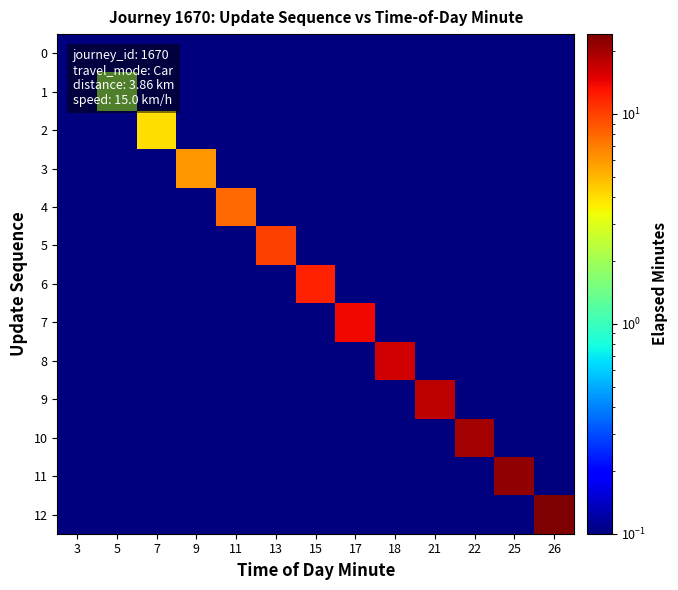

At which category is the sum across all series the highest?

26